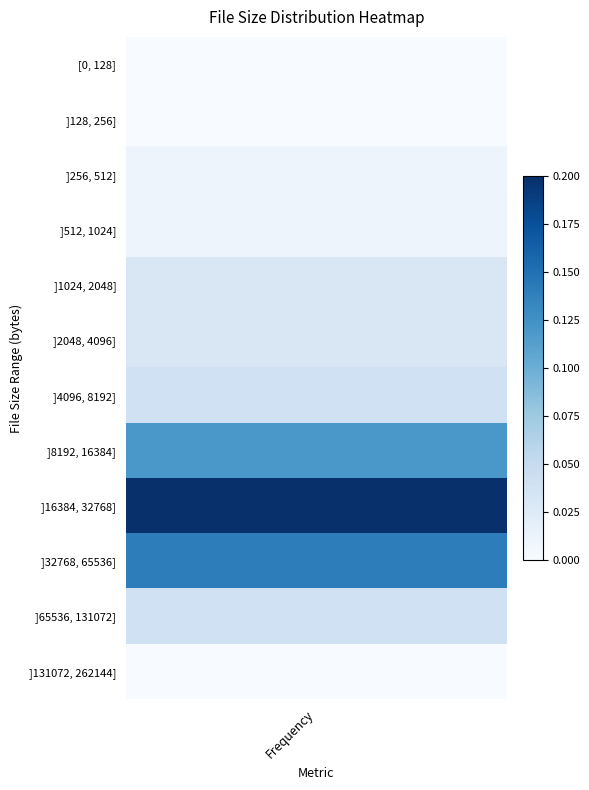

Rank the categories by value from lowest to highest.

[0, 128], ]128, 256], ]131072, 262144], ]256, 512], ]512, 1024], ]1024, 2048], ]2048, 4096], ]4096, 8192], ]65536, 131072], ]8192, 16384], ]32768, 65536], ]16384, 32768]